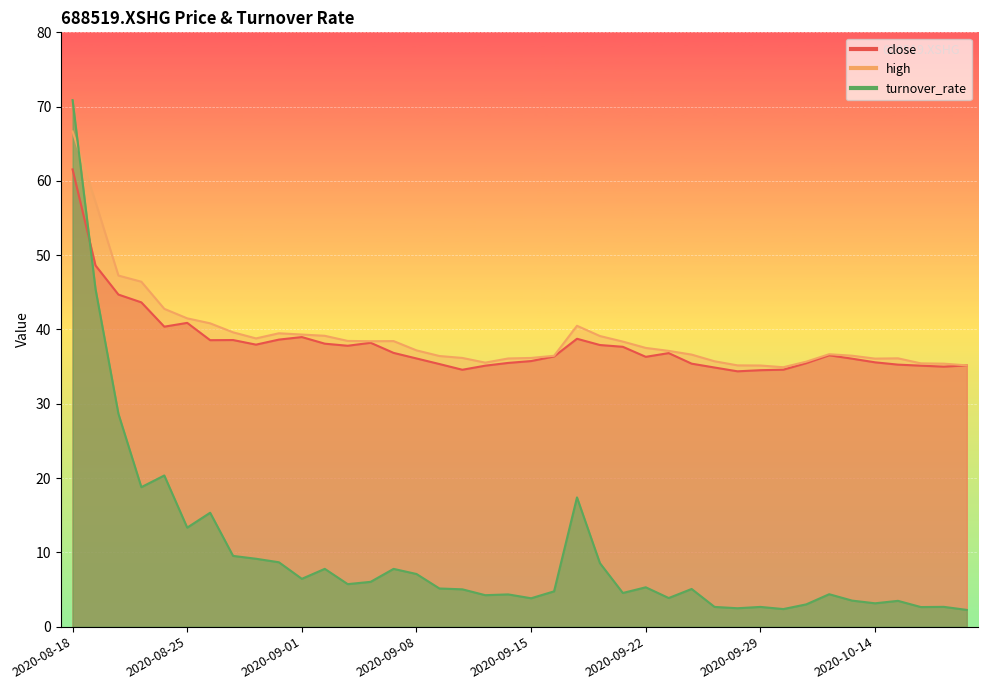

What is the sum of all turnover_rate values?

388.1